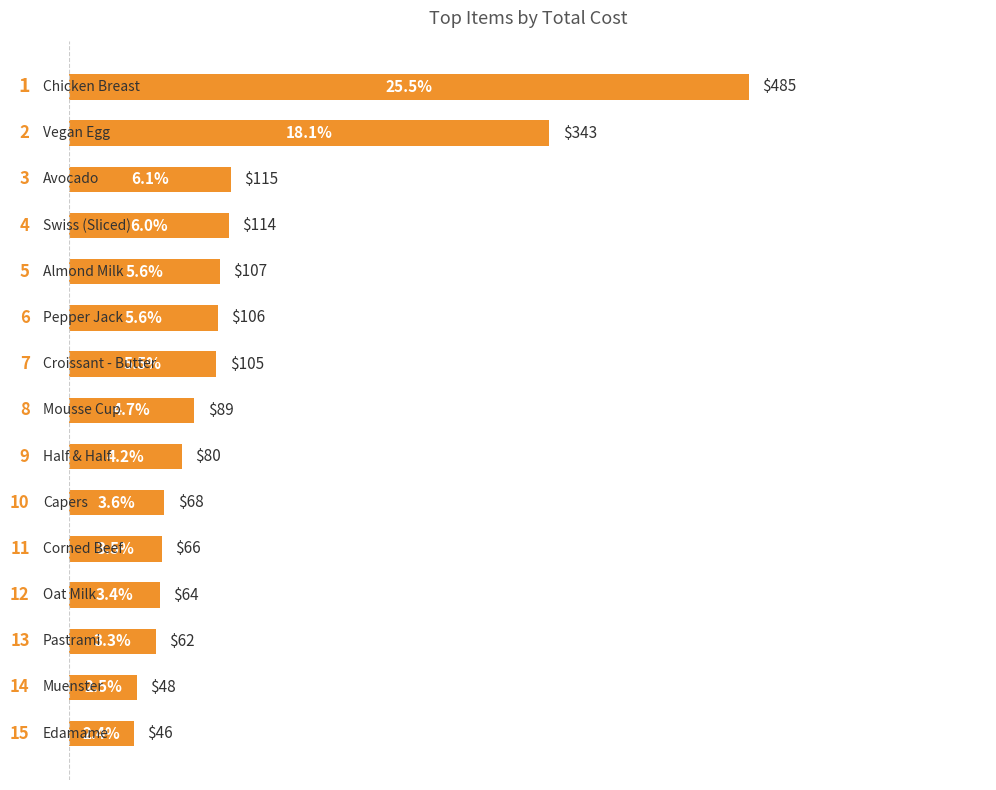

Are the bars grouped side by side (vs. stacked)?

No